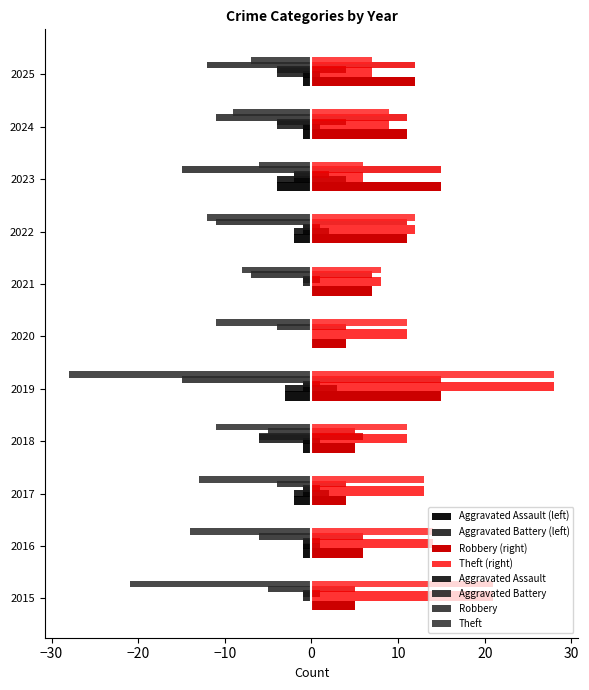

True or false: Robbery has a value of 3 at 2024.

False